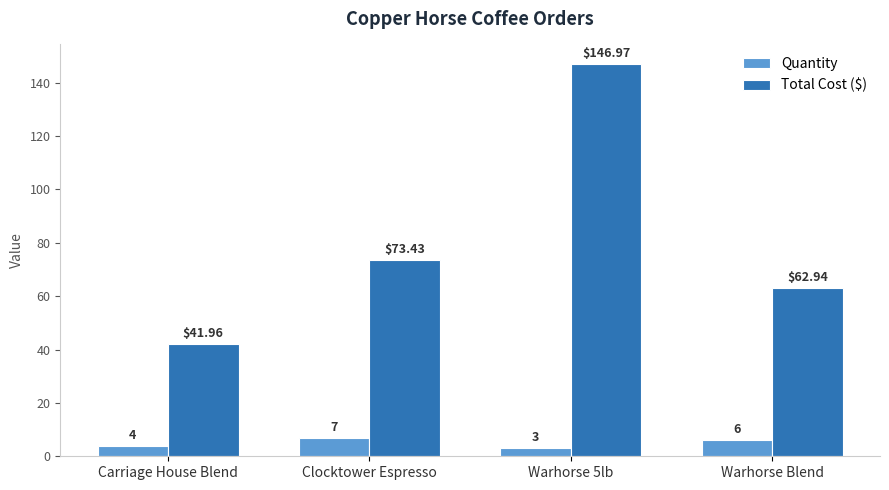

Which series has the largest total across all categories?

Total Cost ($)